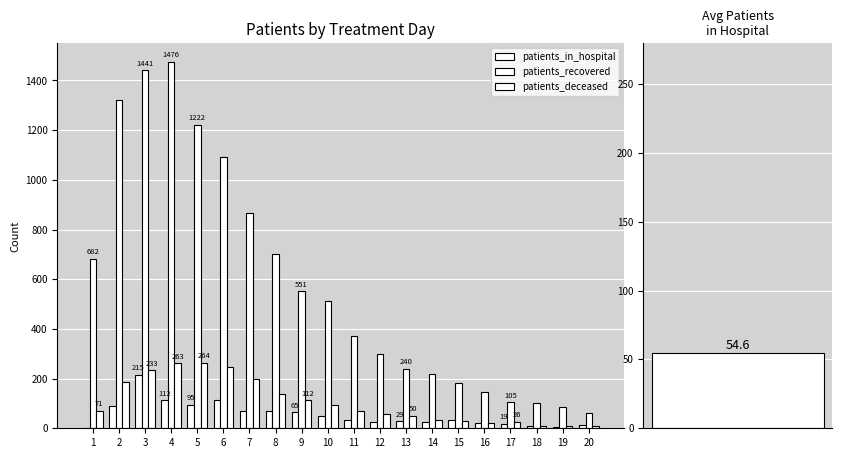

How many data points does each series have?

20